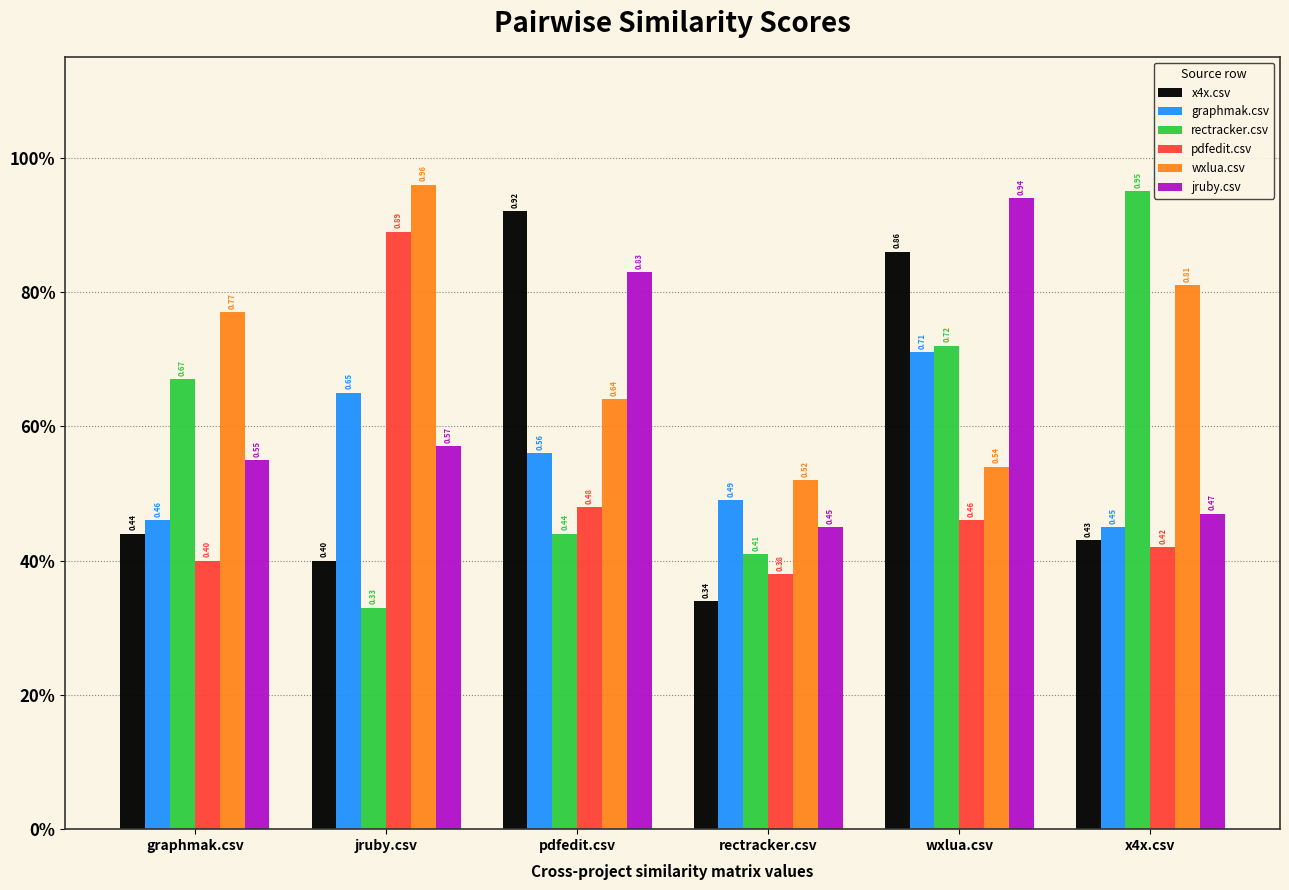

At how many categories does at least one series exceed 0?

6